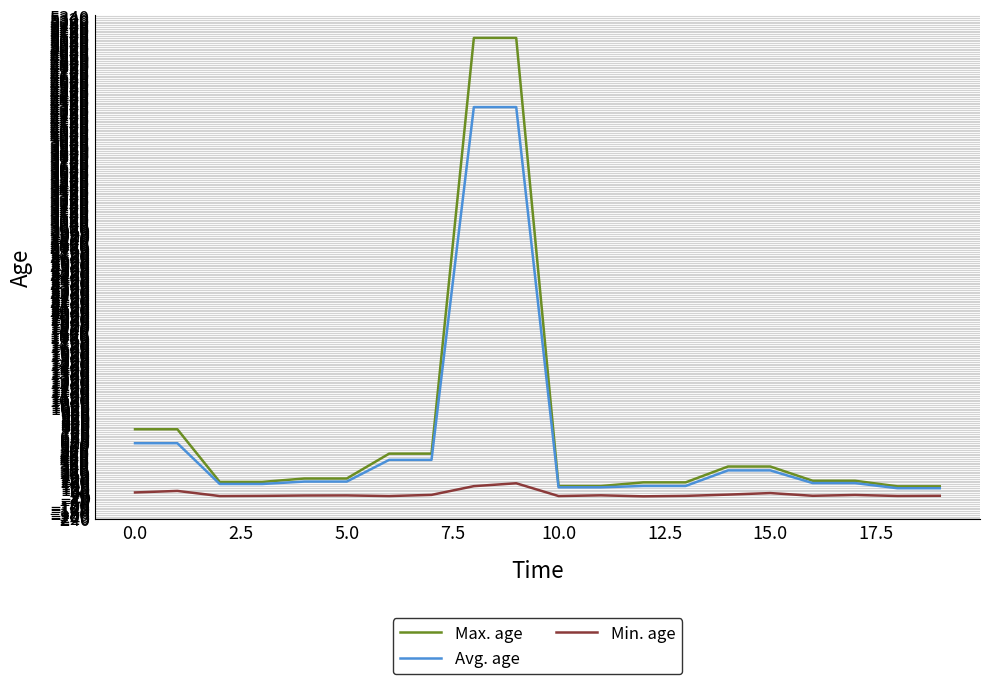

What is the maximum value shown in the chart?

5098